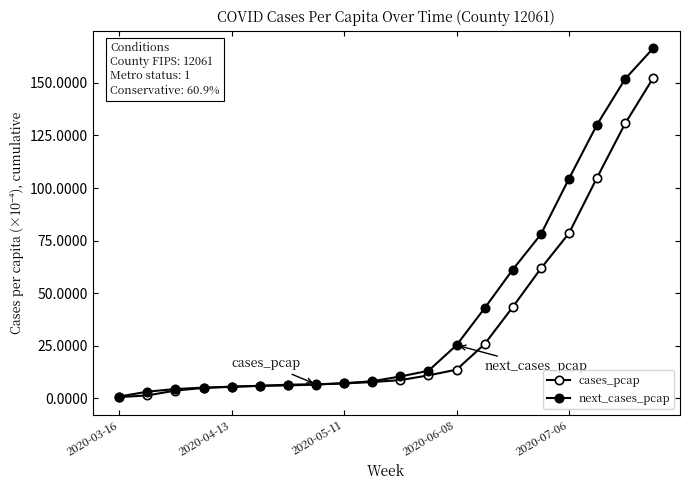

Count the number of data series in this chart.

2